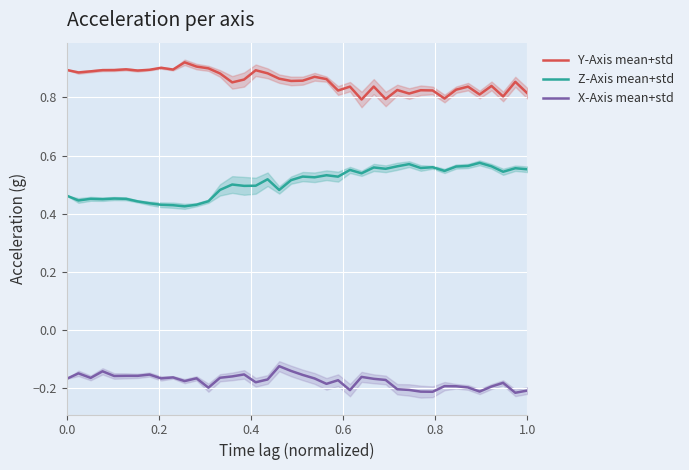

How many distinct data groups are displayed?

3